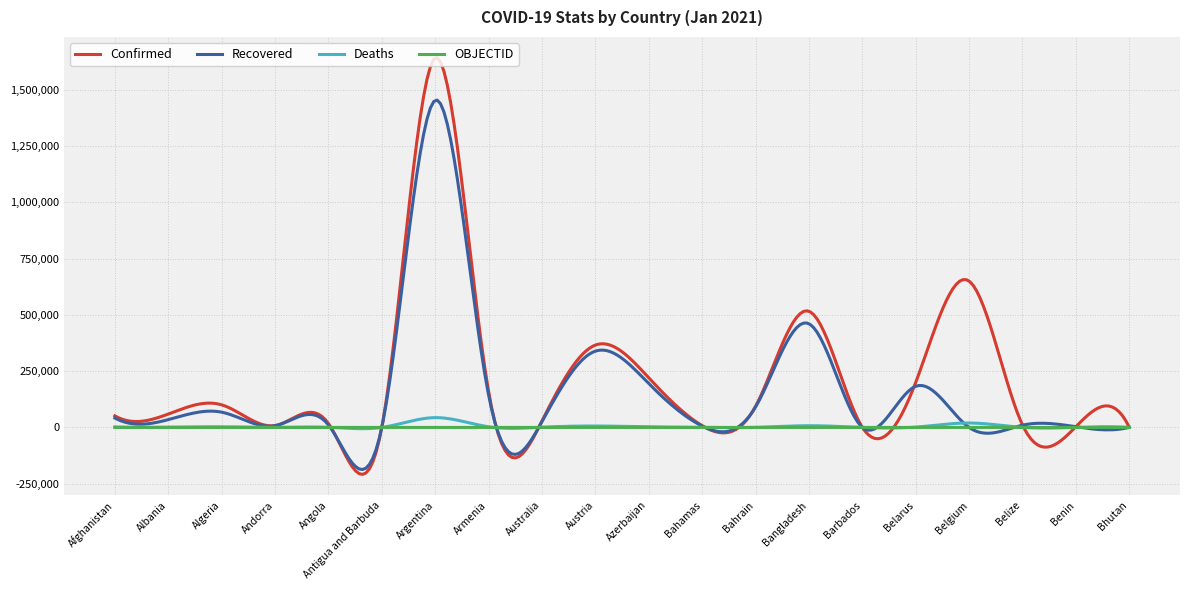

What is the greatest value displayed?

1641572.9